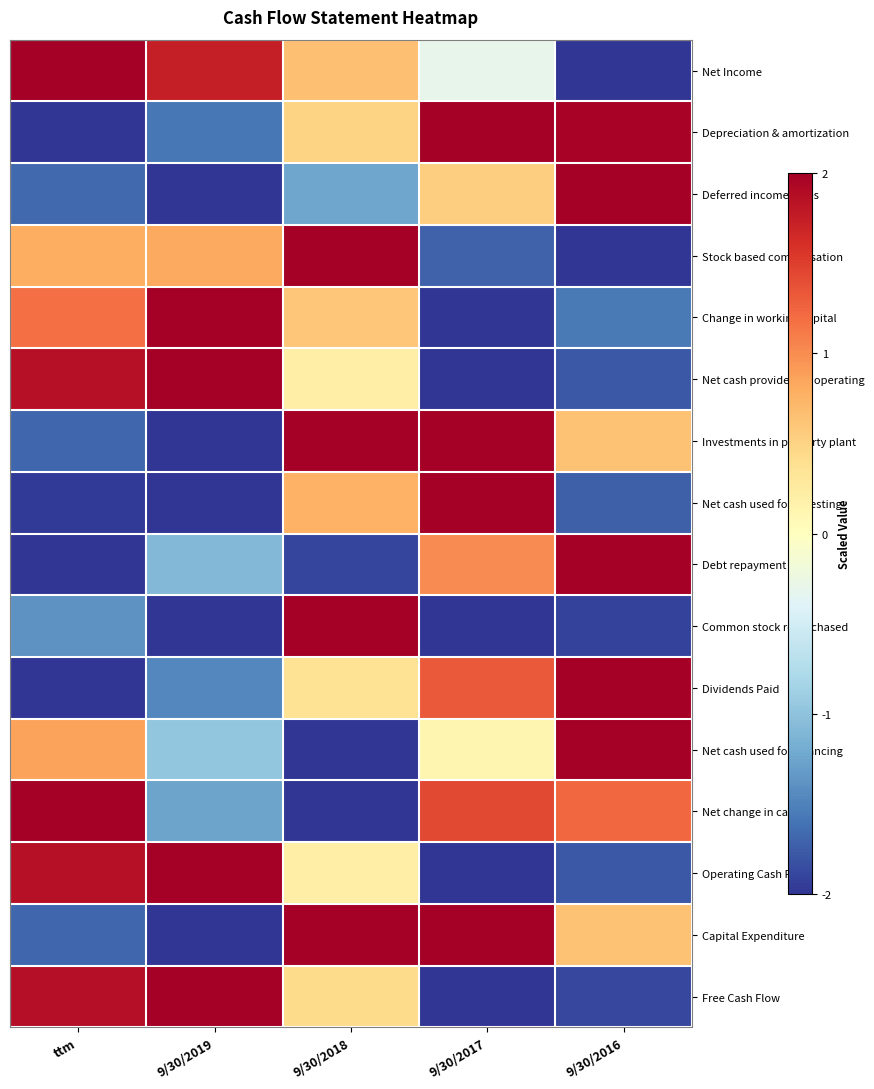

Reading left to right, transcribe all the data shown in this chart.

Net Income: ttm=2.0	9/30/2019=1.7	9/30/2018=0.6	9/30/2017=-0.3	9/30/2016=-2.0
Depreciation & amortization: ttm=-2.0	9/30/2019=-1.6	9/30/2018=0.5	9/30/2017=2.0	9/30/2016=2.0
Deferred income taxes: ttm=-1.7	9/30/2019=-2.0	9/30/2018=-1.2	9/30/2017=0.5	9/30/2016=2.0
Stock based compensation: ttm=0.8	9/30/2019=0.8	9/30/2018=2.0	9/30/2017=-1.7	9/30/2016=-2.0
Change in working capital: ttm=1.2	9/30/2019=2.0	9/30/2018=0.6	9/30/2017=-2.0	9/30/2016=-1.6
Net cash provided by operating: ttm=1.8	9/30/2019=2.0	9/30/2018=0.2	9/30/2017=-2.0	9/30/2016=-1.8
Investments in property plant: ttm=-1.7	9/30/2019=-2.0	9/30/2018=2.0	9/30/2017=2.0	9/30/2016=0.6
Net cash used for investing: ttm=-2.0	9/30/2019=-2.0	9/30/2018=0.8	9/30/2017=2.0	9/30/2016=-1.7
Debt repayment: ttm=-2.0	9/30/2019=-1.1	9/30/2018=-1.9	9/30/2017=1.0	9/30/2016=2.0
Common stock repurchased: ttm=-1.4	9/30/2019=-2.0	9/30/2018=2.0	9/30/2017=-2.0	9/30/2016=-1.9
Dividends Paid: ttm=-2.0	9/30/2019=-1.5	9/30/2018=0.3	9/30/2017=1.3	9/30/2016=2.0
Net cash used for financing: ttm=0.9	9/30/2019=-1.0	9/30/2018=-2.0	9/30/2017=0.1	9/30/2016=2.0
Net change in cash: ttm=2.0	9/30/2019=-1.3	9/30/2018=-2.0	9/30/2017=1.4	9/30/2016=1.2
Operating Cash Flow: ttm=1.8	9/30/2019=2.0	9/30/2018=0.2	9/30/2017=-2.0	9/30/2016=-1.8
Capital Expenditure: ttm=-1.7	9/30/2019=-2.0	9/30/2018=2.0	9/30/2017=2.0	9/30/2016=0.6
Free Cash Flow: ttm=1.9	9/30/2019=2.0	9/30/2018=0.4	9/30/2017=-2.0	9/30/2016=-1.9